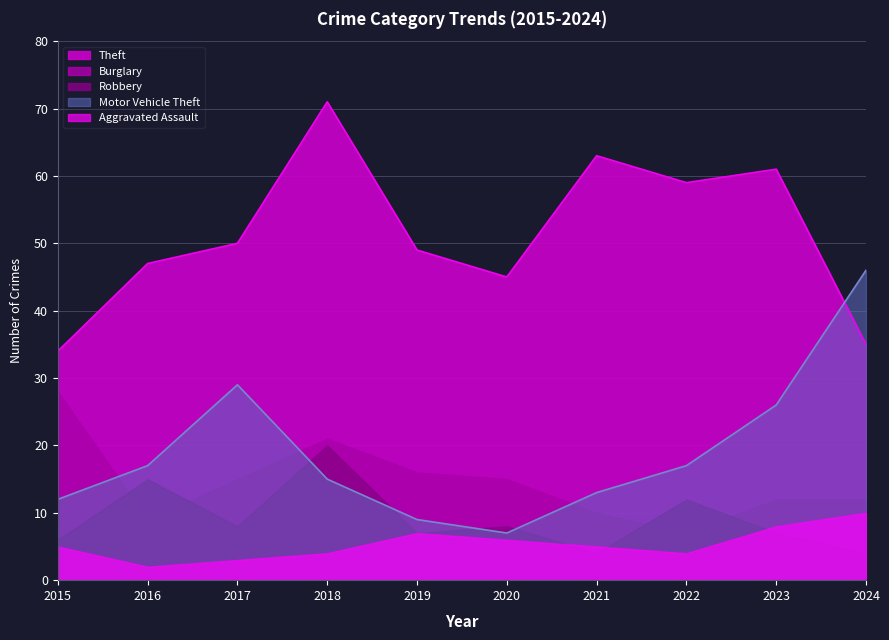

Which series has the largest total across all categories?

Theft